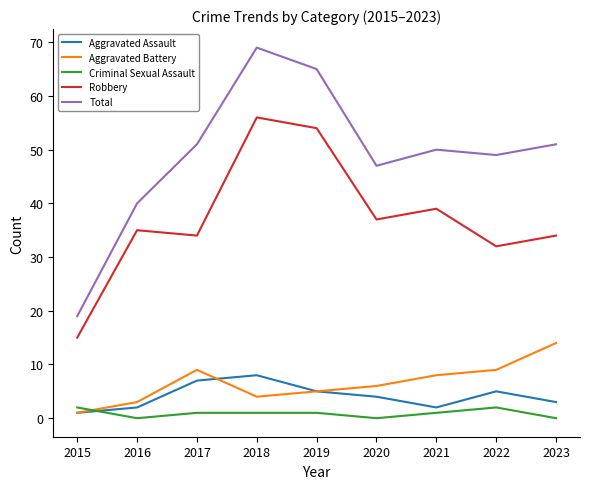

At which label does Total reach its peak?

2018